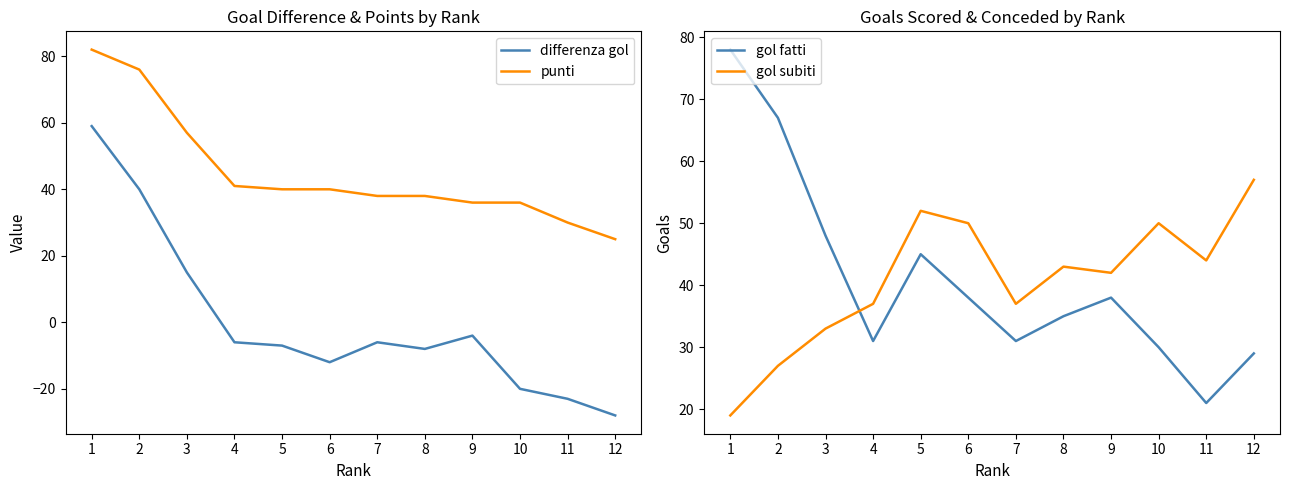

Which series has the largest total across all categories?

punti